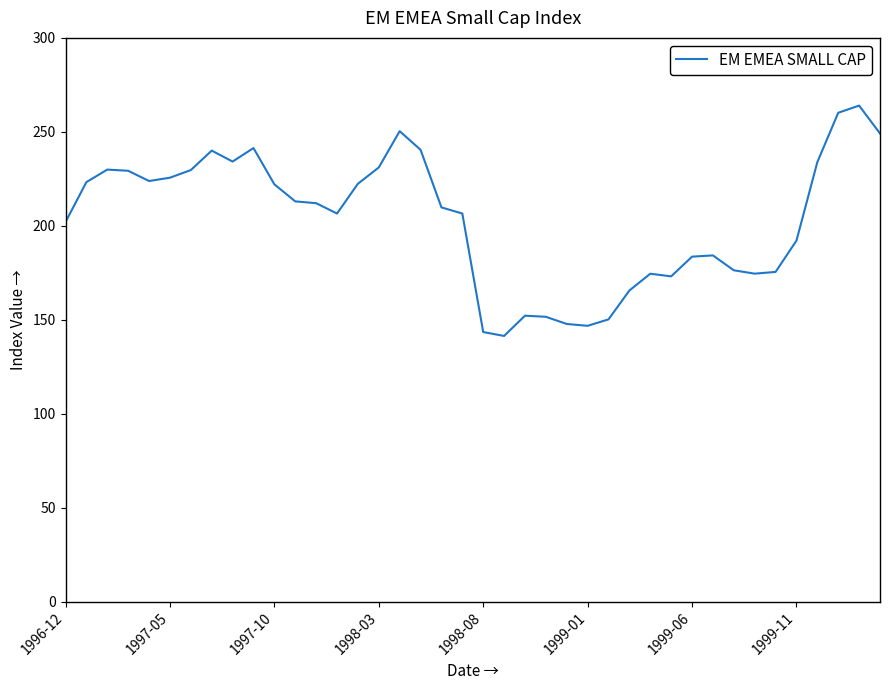

What is the difference between the maximum and minimum values?

122.6